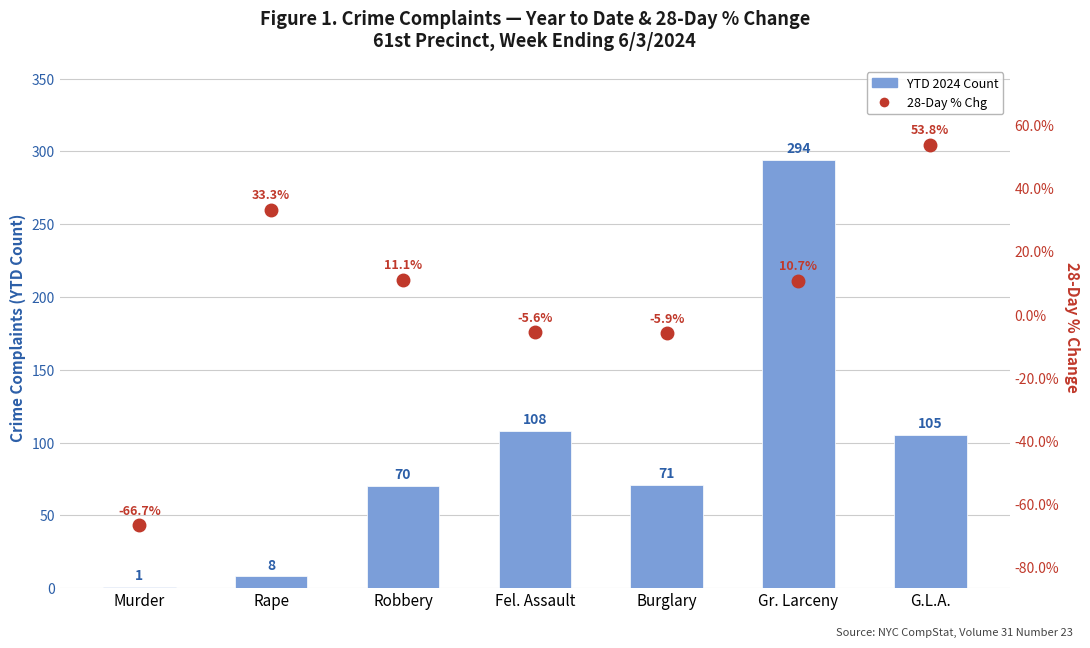

Which series has the largest total across all categories?

YTD 2024